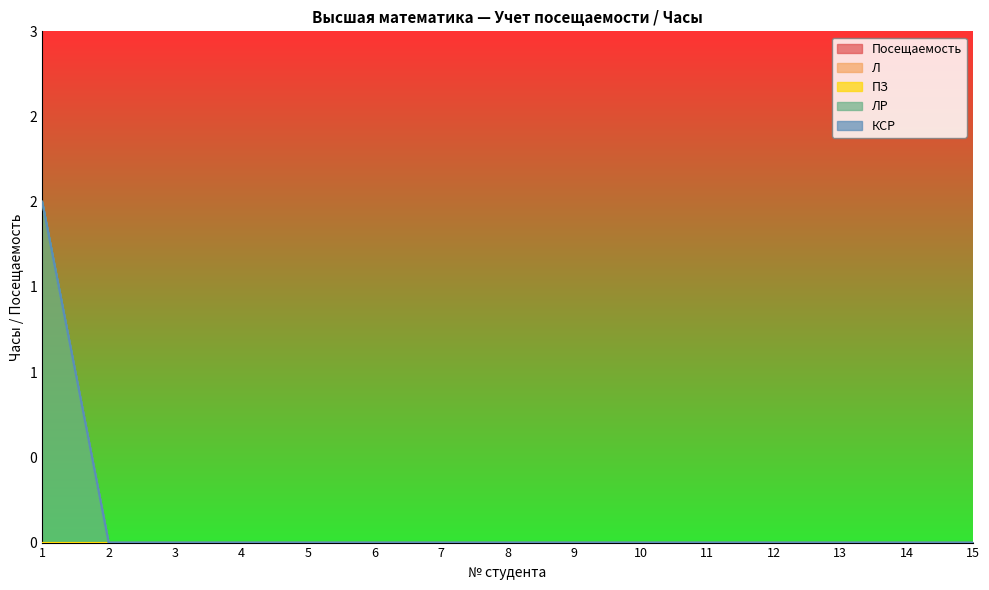

At how many categories does at least one series exceed 0?

1